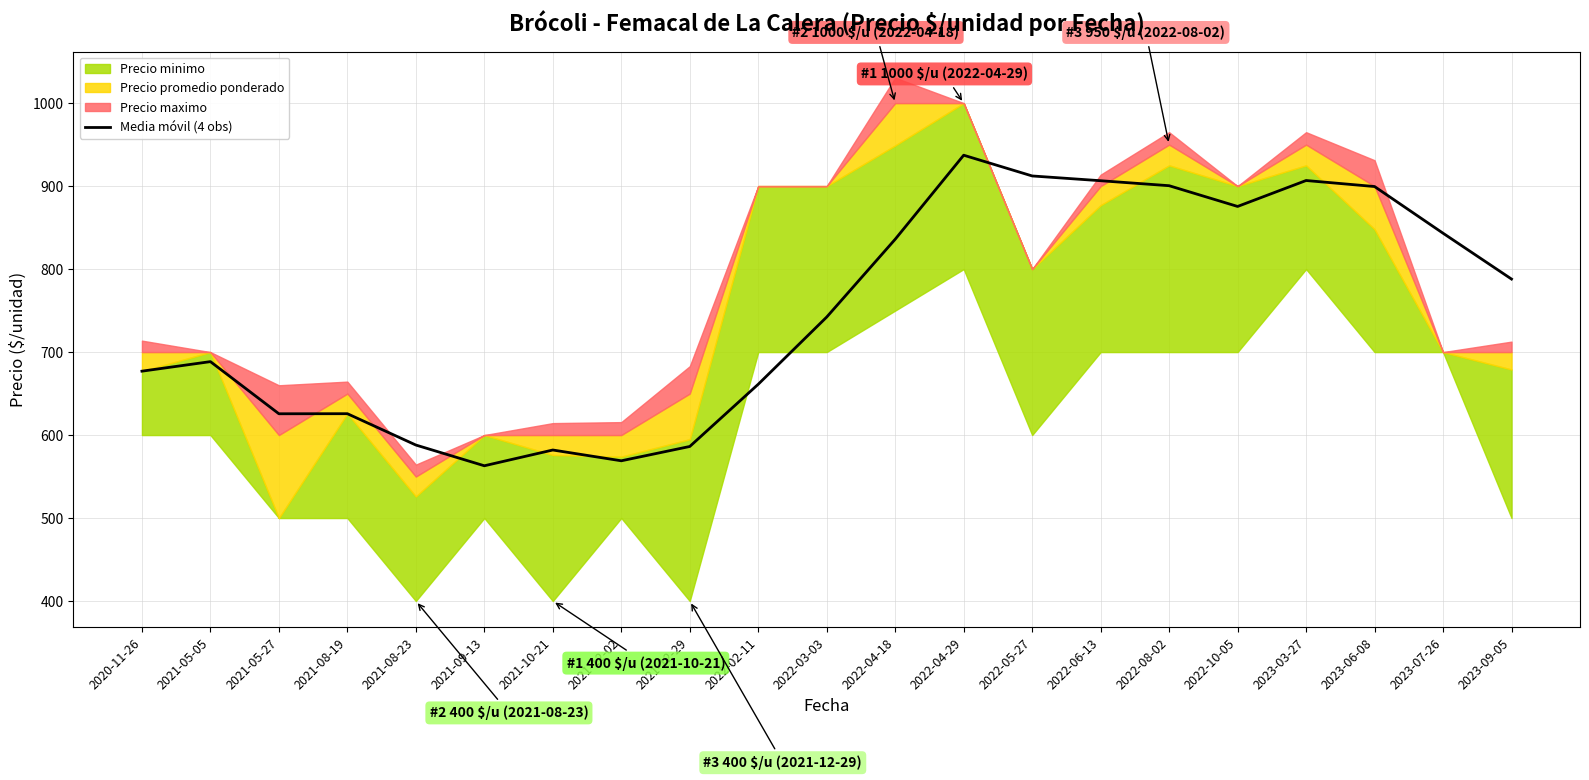

True or false: Media móvil (4 obs) has a value of 920.4 at 2021-12-29.

False